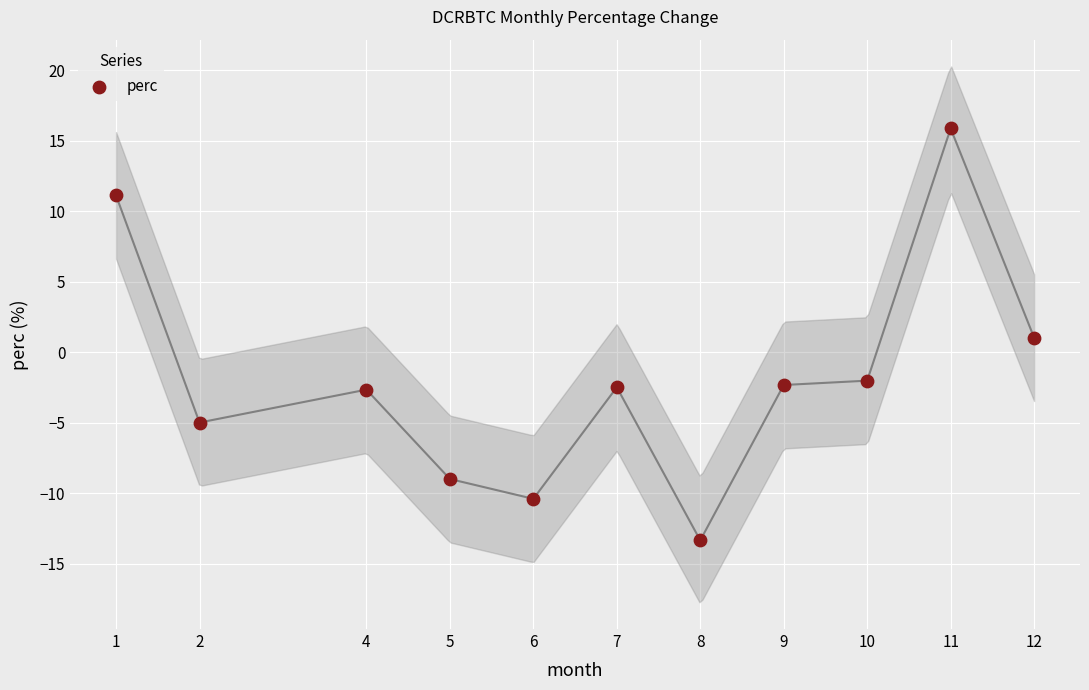

What is the average X value?

6.8